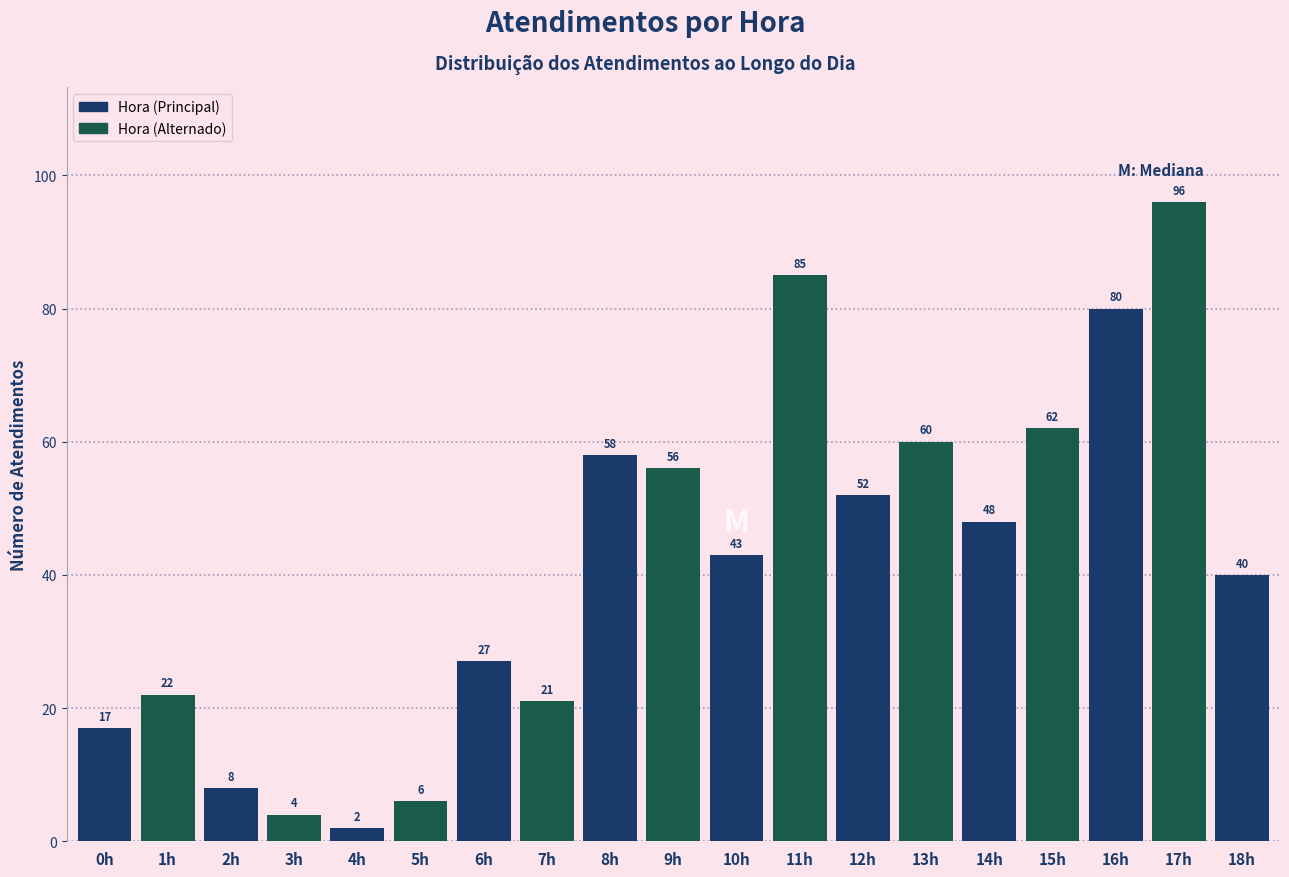

Reading right to left, extract all data points from this chart.

40	96	80	62	48	60	52	85	43	56	58	21	27	6	2	4	8	22	17